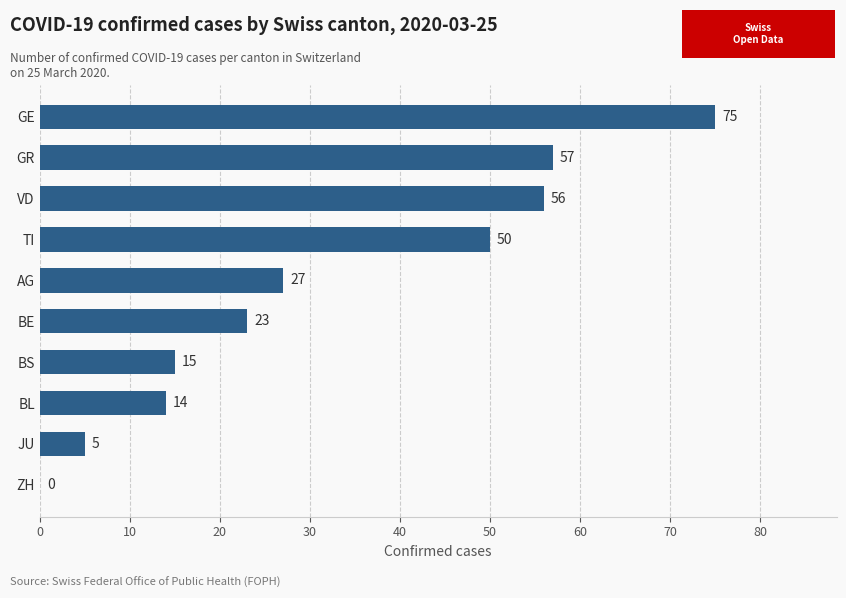

What is the sum of all values?

322